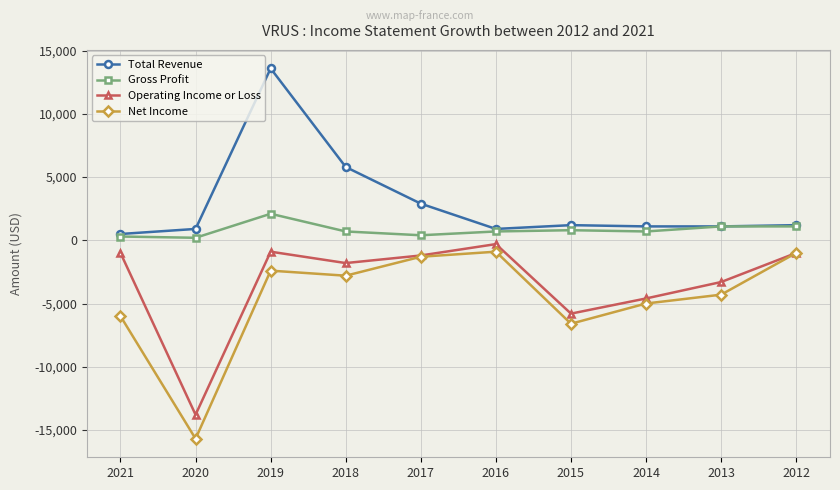

In Net Income, how many points are lower than both neighbors (excluding endpoints)?

3